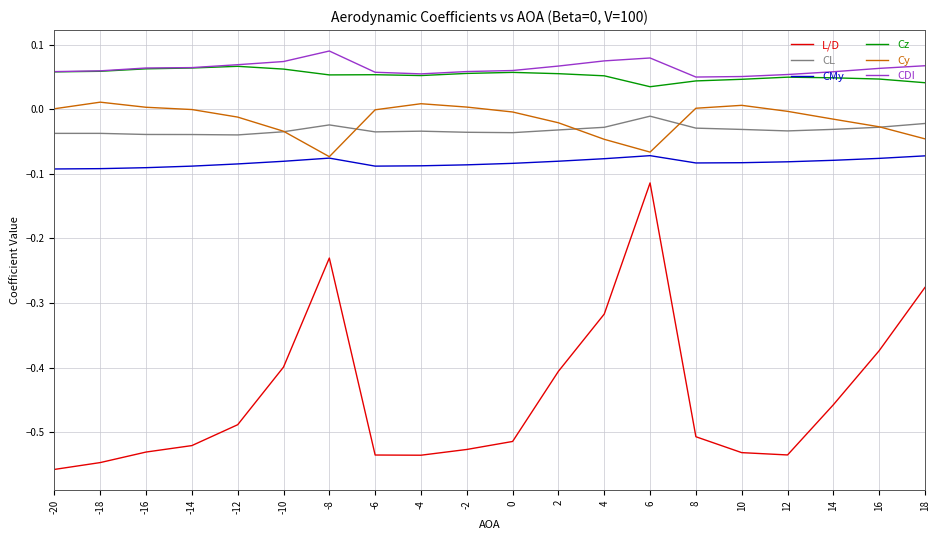

What is the difference between the highest and lowest values at -4?

0.6